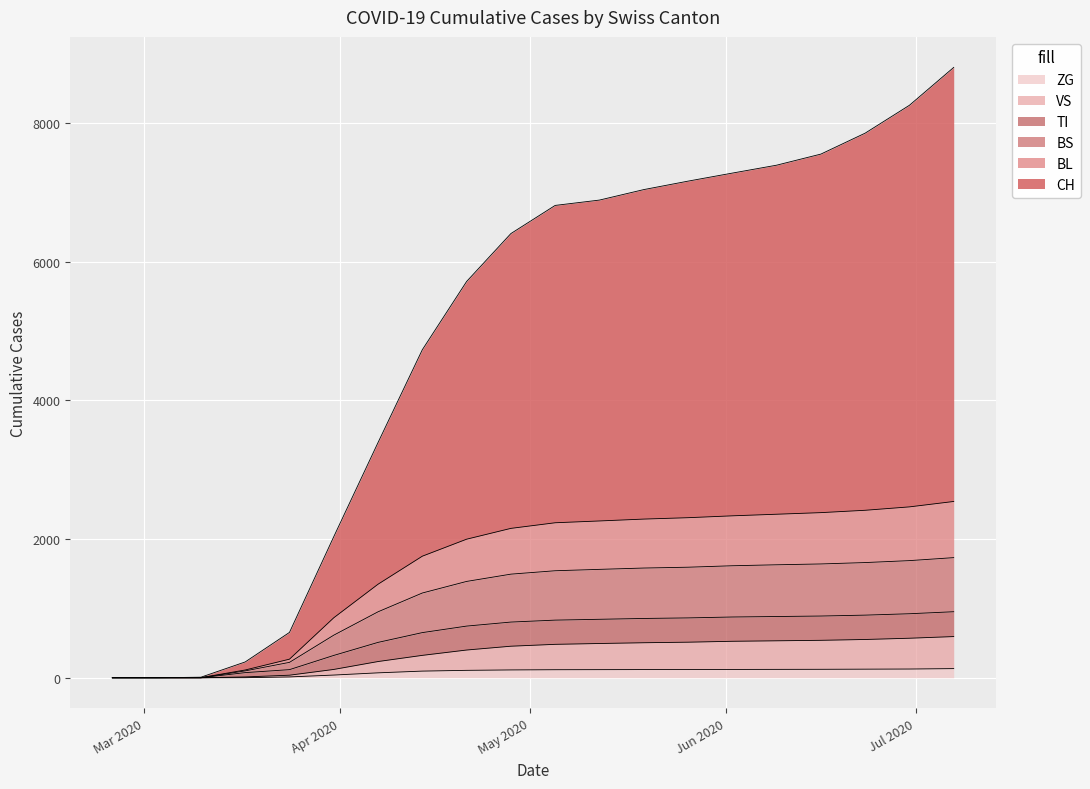

What position from the right is 2020-07-07?

1